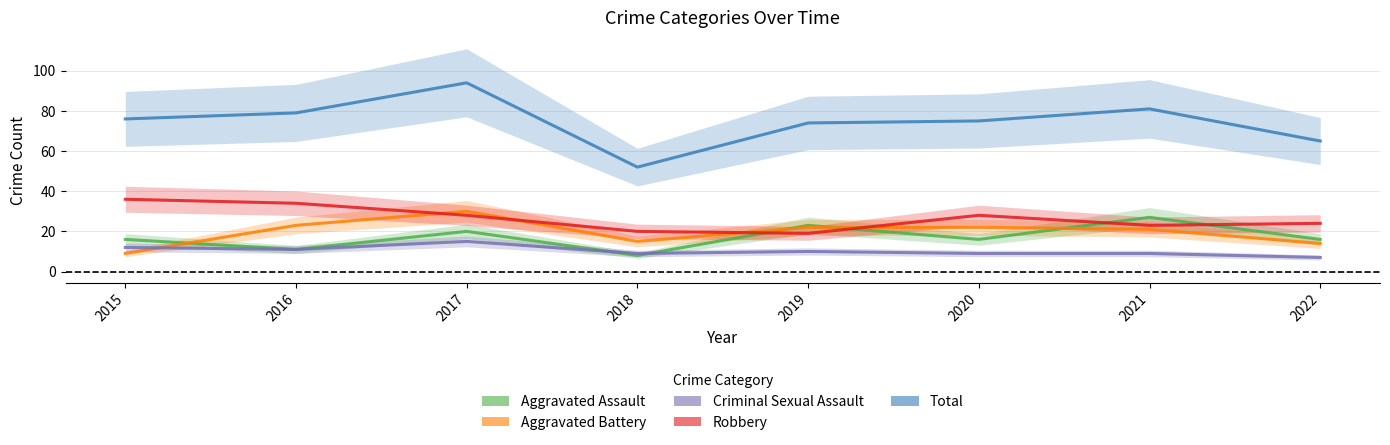

What is the average value of the Criminal Sexual Assault series?

10